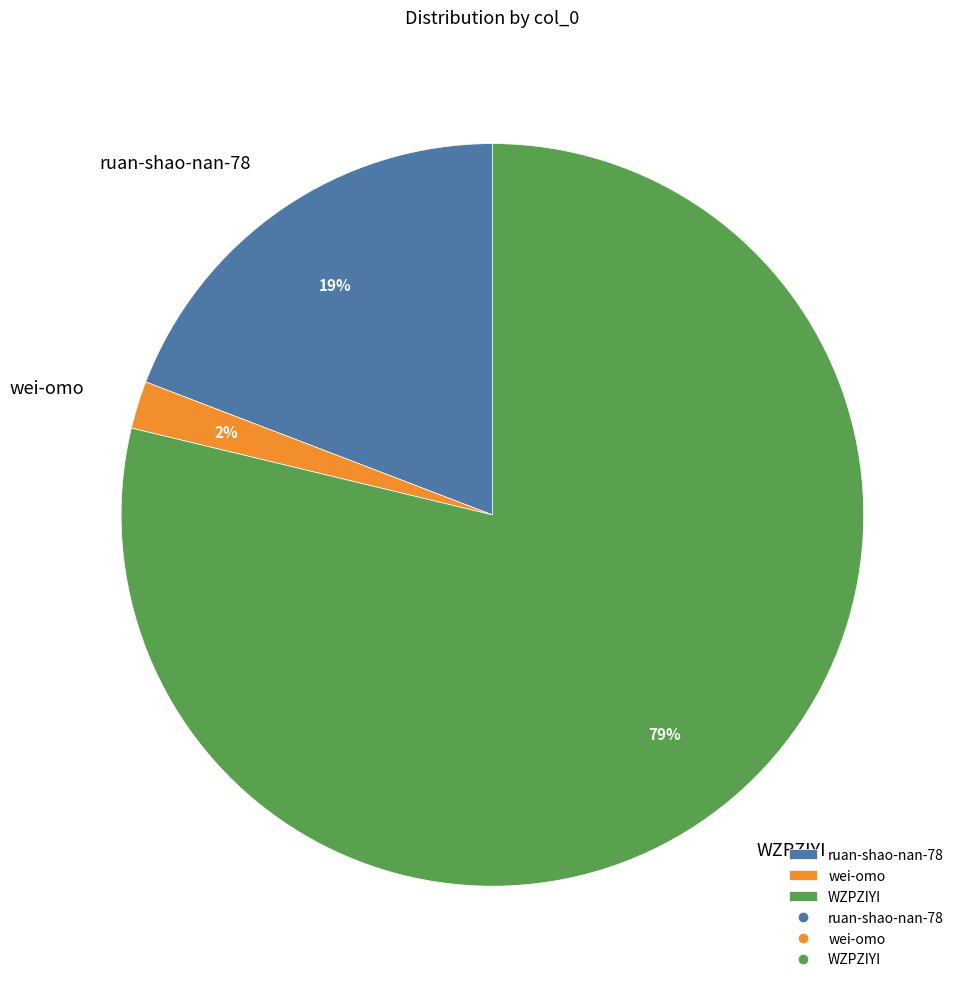

Is it true that wei-omo is 2% of the pie?

True